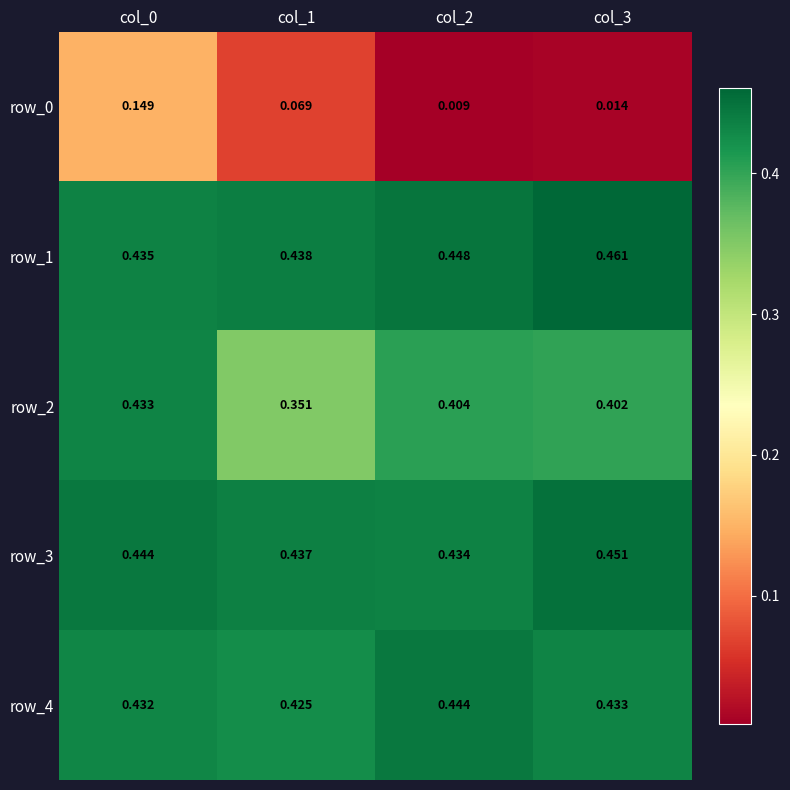

Is the value of row_4 at col_0 greater than the value of row_1 at col_0?

No